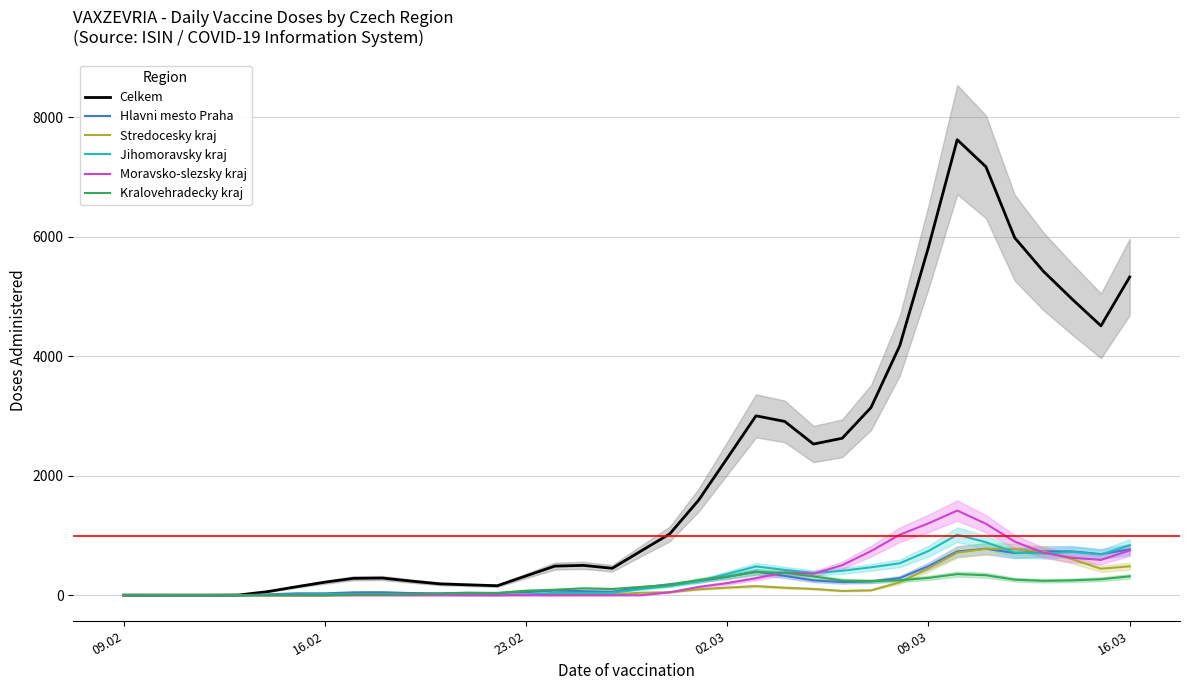

In Stredocesky kraj, how many points are higher than both neighbors (excluding endpoints)?

3